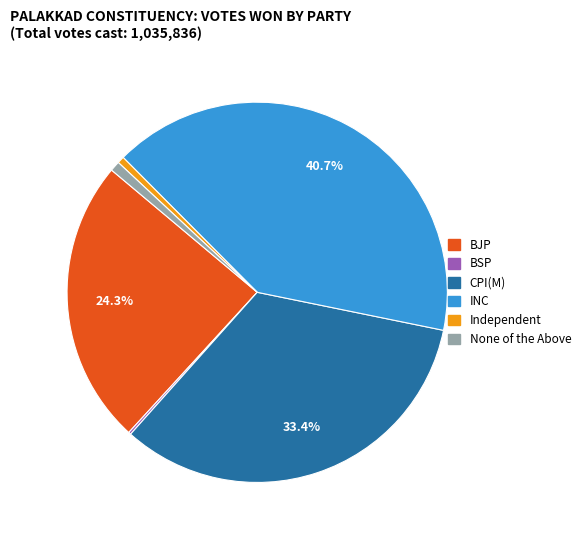

Which slice is the largest?

INC